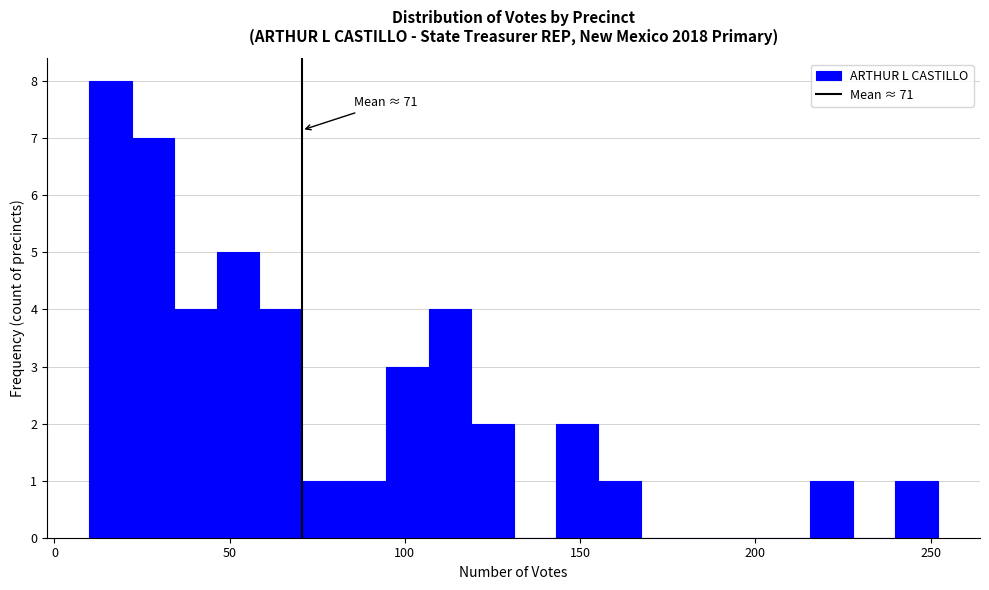

Read against the x-axis, roughly where is the centre of the tallest bar?

15